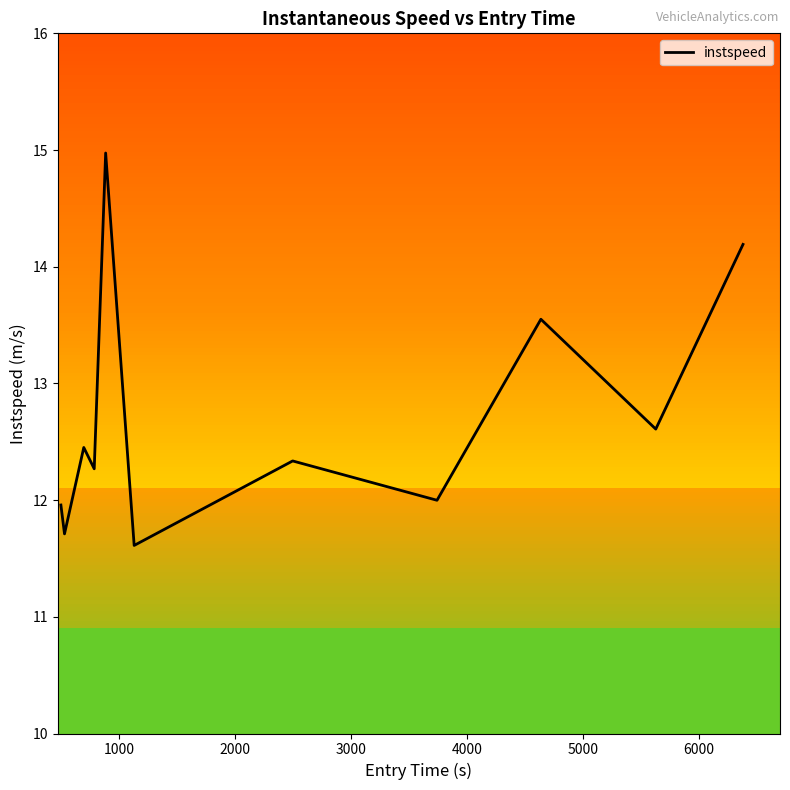

What is the minimum value shown in the chart?

11.6